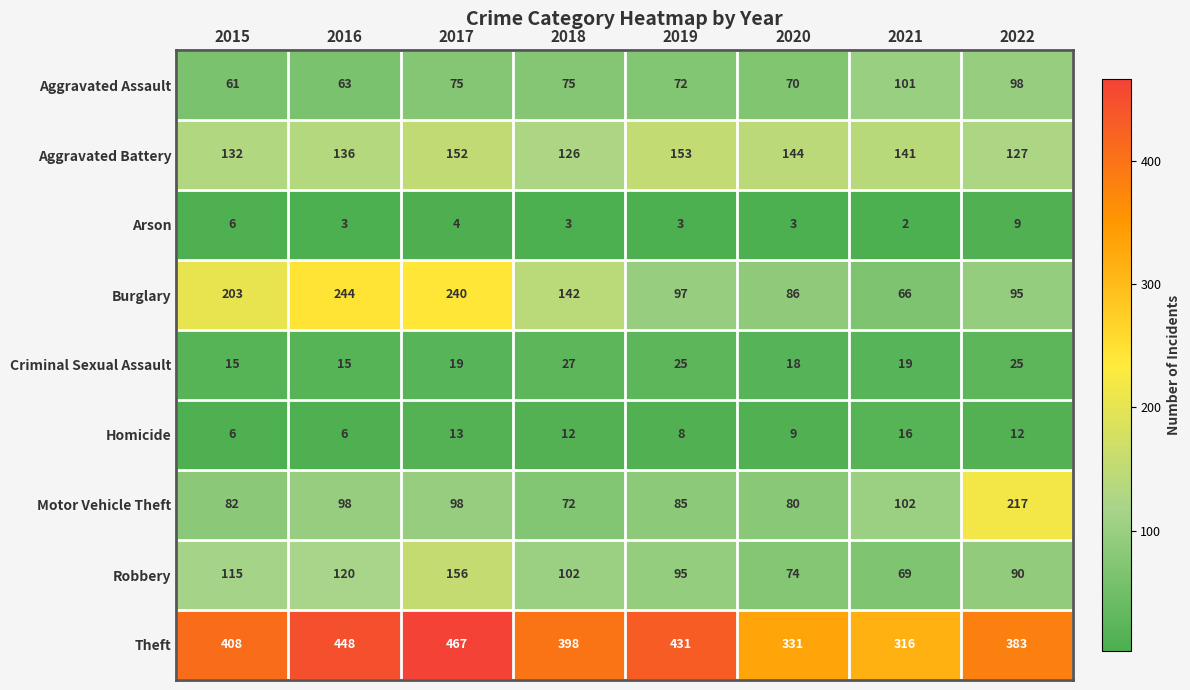

What is the difference between the maximum and second lowest values in the Criminal Sexual Assault series?

12